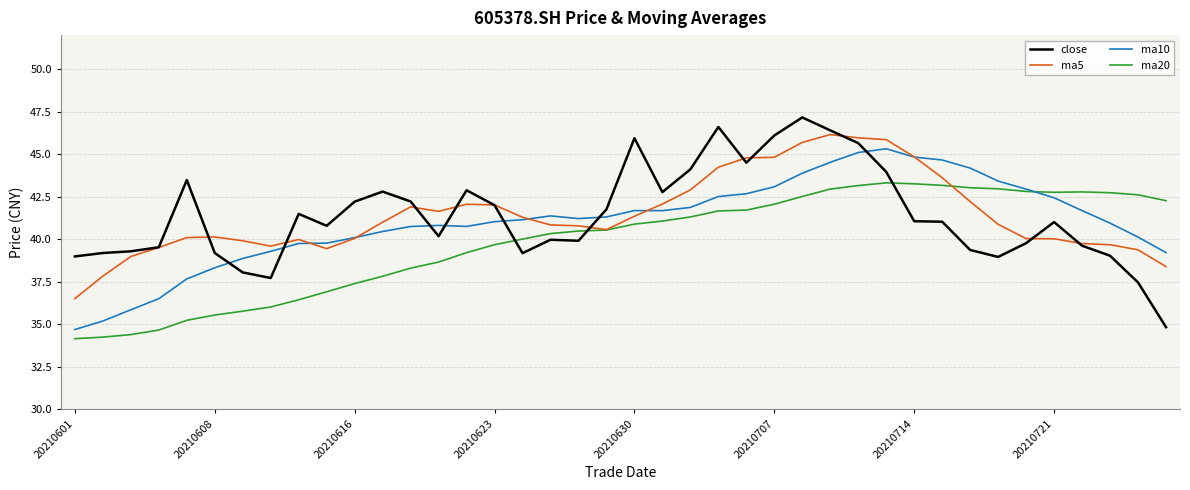

What is the minimum value shown in the chart?

34.2